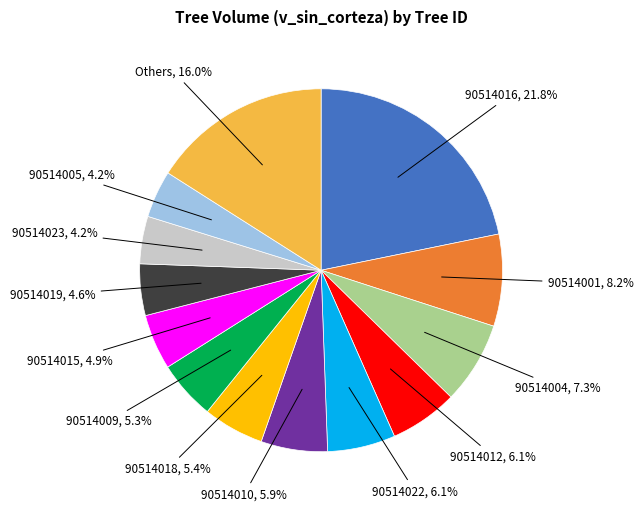

Is there a majority slice in this chart?

No